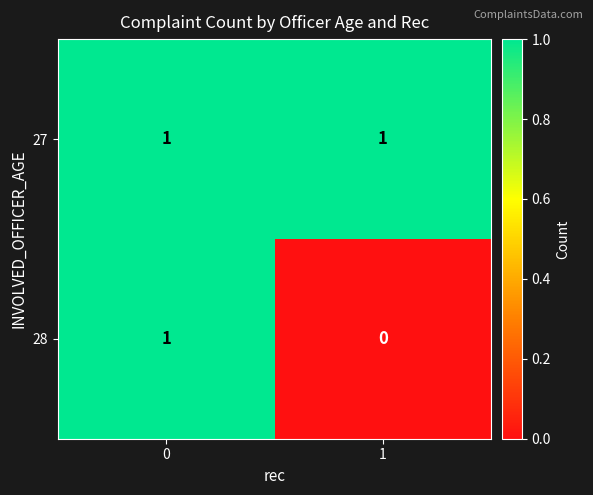

Is it true that 28 equals 1 at 0?

True